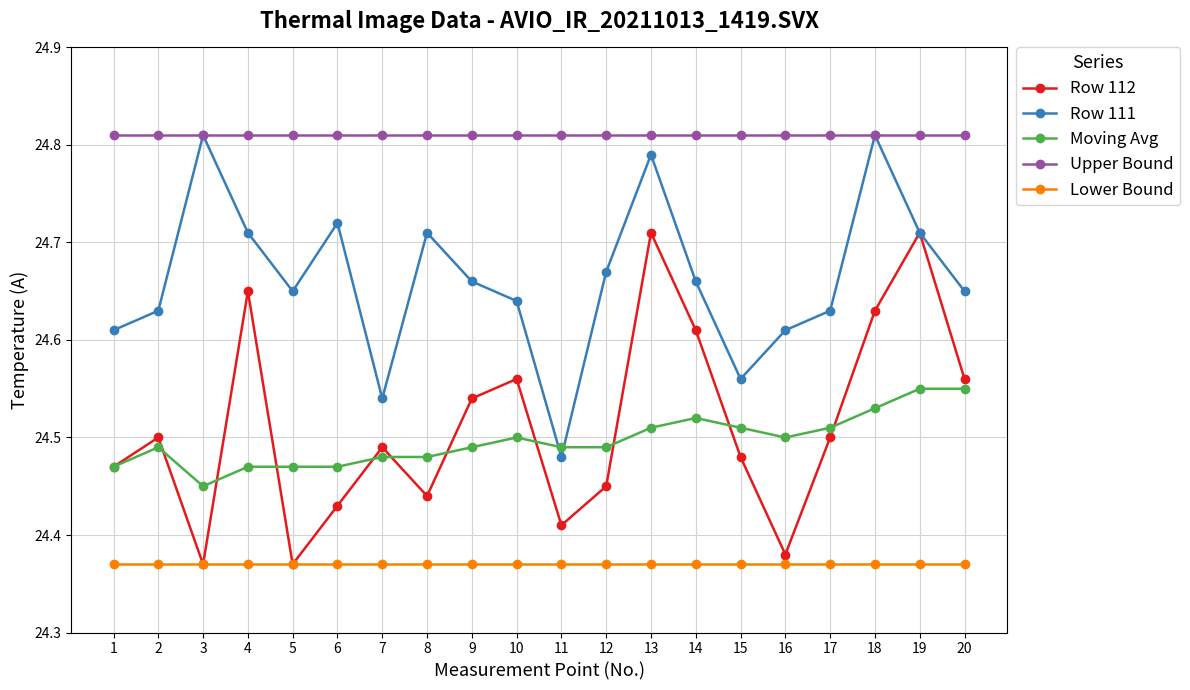

Count the Row 111 values in the range 24 to 25.

20